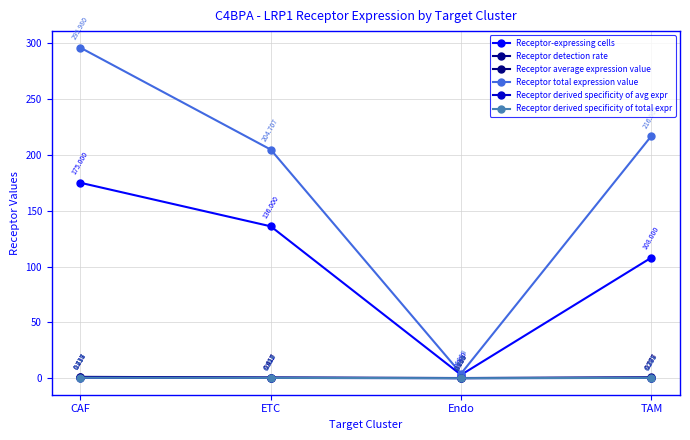

How many interior local valleys does the Receptor derived specificity of avg expr series have?

1